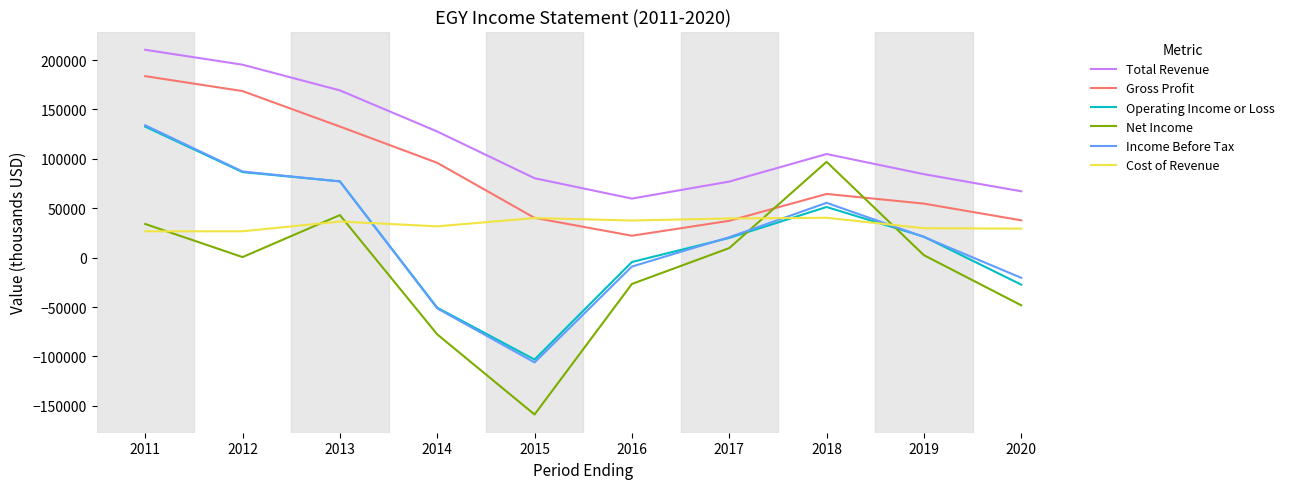

Which series has the largest total across all categories?

Total Revenue